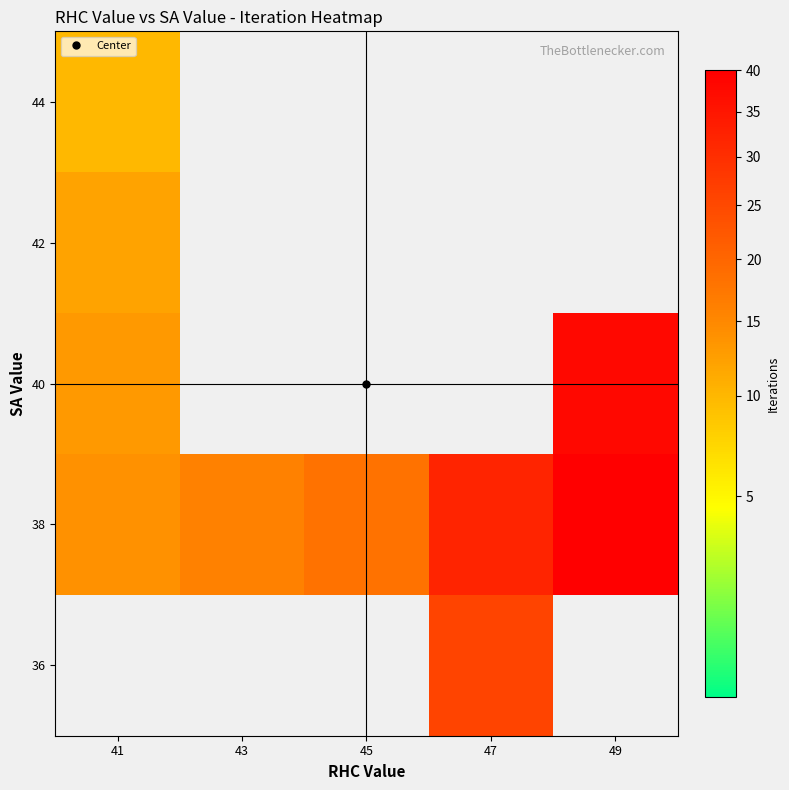

At how many categories does at least one series exceed 11?

5